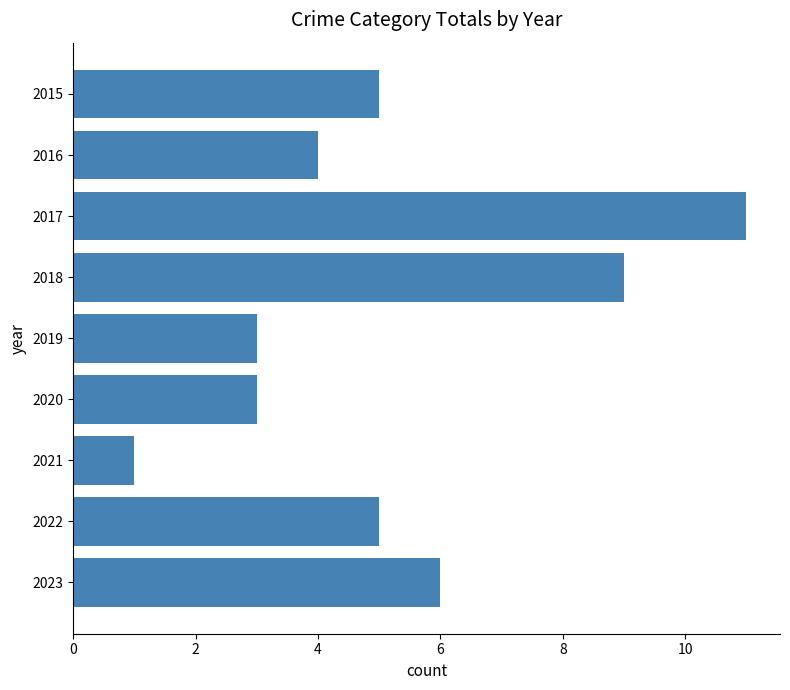

How many bars are there in total?

9